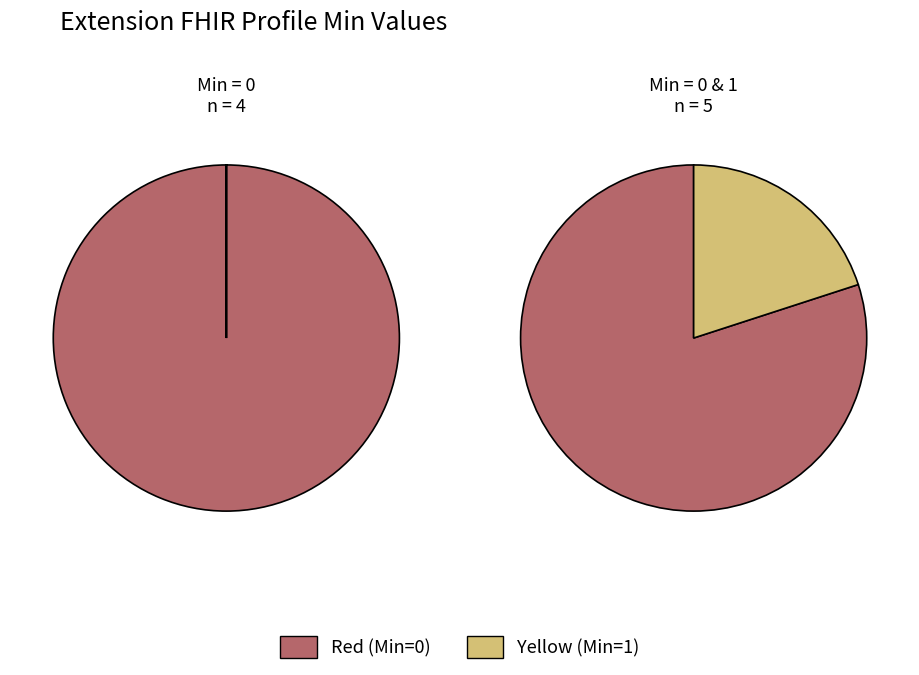

Rank the series at Extension.id from lowest to highest value.

Yellow, Red